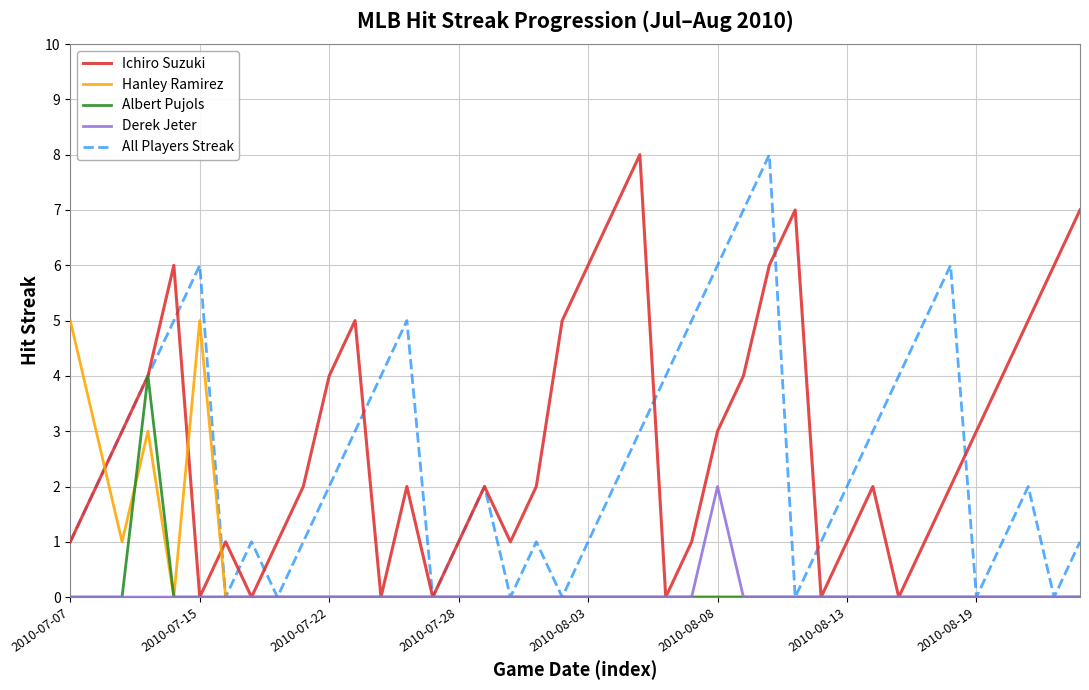

What is the highest value of the Ichiro Suzuki series?

8